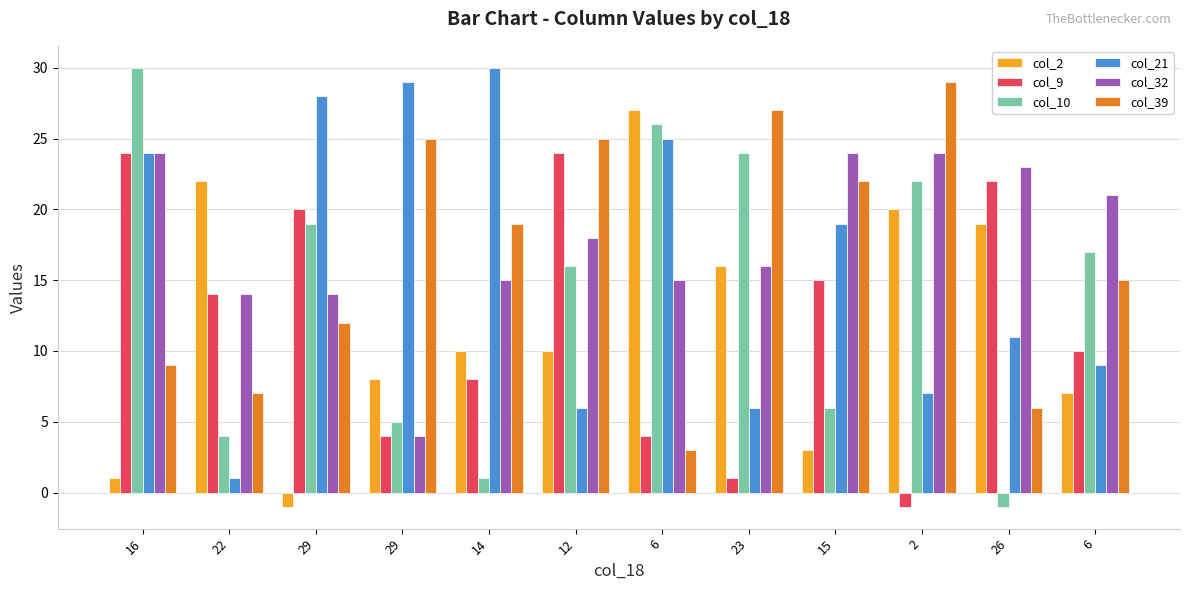

Reading left to right, extract all data points from this chart.

col_2: 1	22	-1	8	10	10	27	16	3	20	19	7
col_9: 24	14	20	4	8	24	4	1	15	-1	22	10
col_10: 30	4	19	5	1	16	26	24	6	22	-1	17
col_21: 24	1	28	29	30	6	25	6	19	7	11	9
col_32: 24	14	14	4	15	18	15	16	24	24	23	21
col_39: 9	7	12	25	19	25	3	27	22	29	6	15